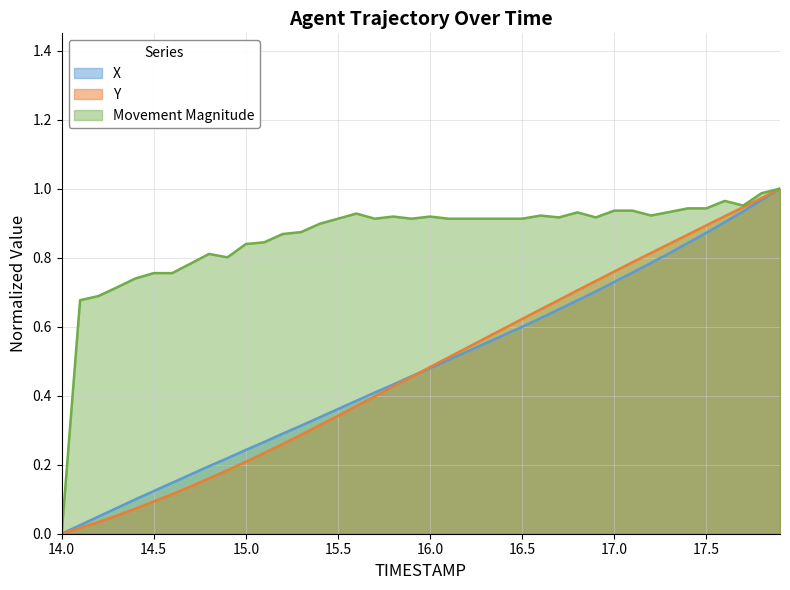

Which series has the largest total across all categories?

Movement Magnitude